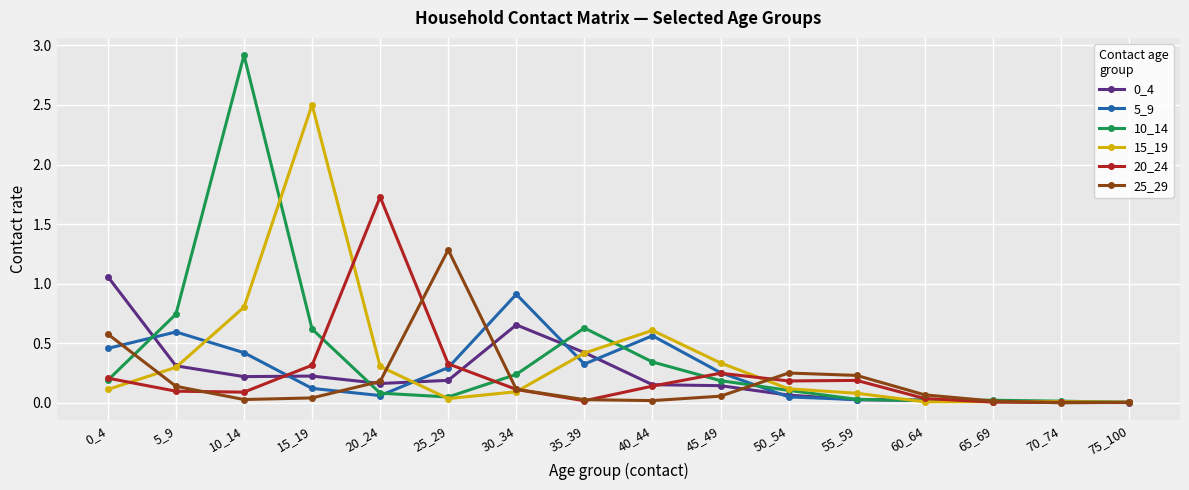

Is it true that 20_24 equals 2.3 at 20_24?

False